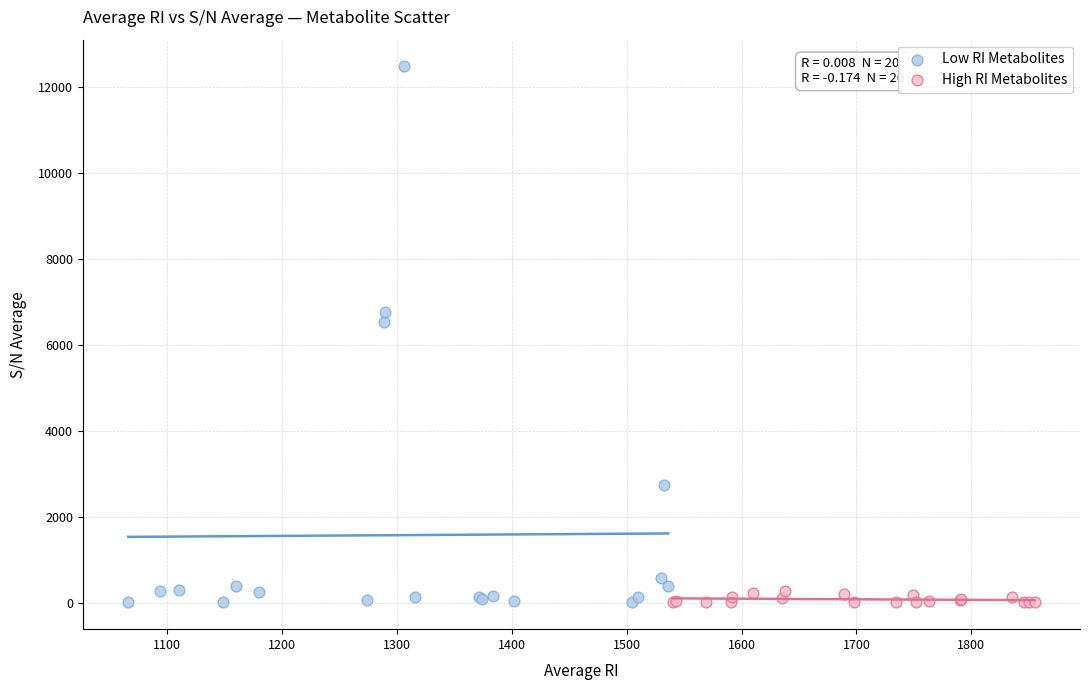

Which series has the widest spread of Y values?

Low RI Metabolites